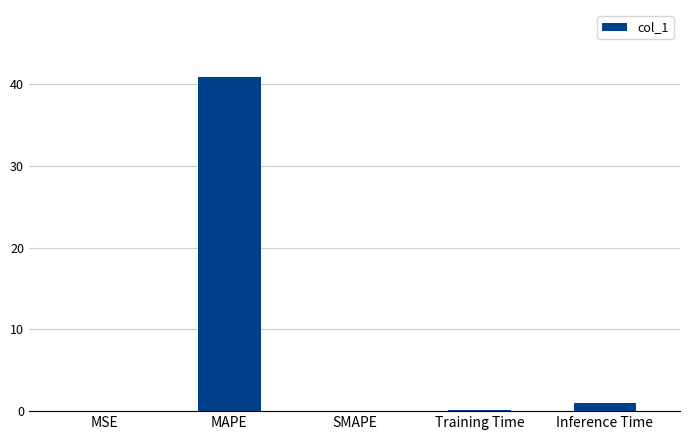

Which label corresponds to the largest value in the chart?

MAPE